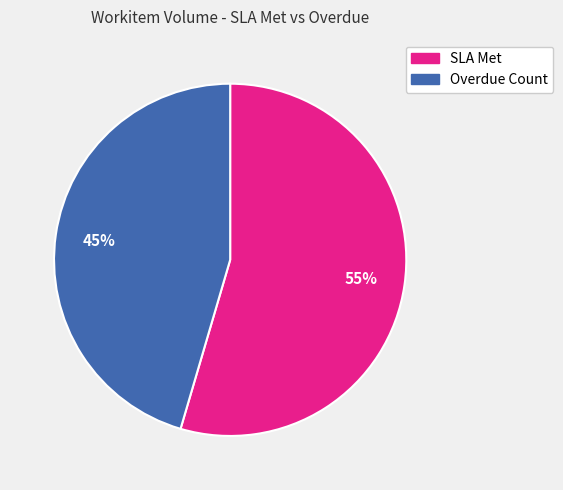

To the nearest percent, what is the average slice percentage?

50%